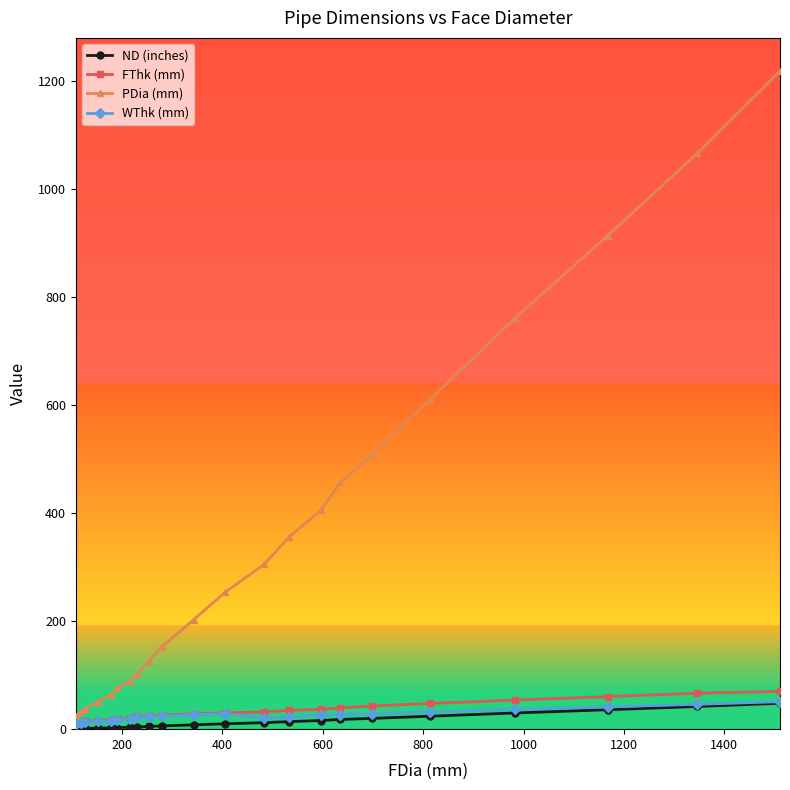

Which series has the widest spread of values?

PDia (mm)